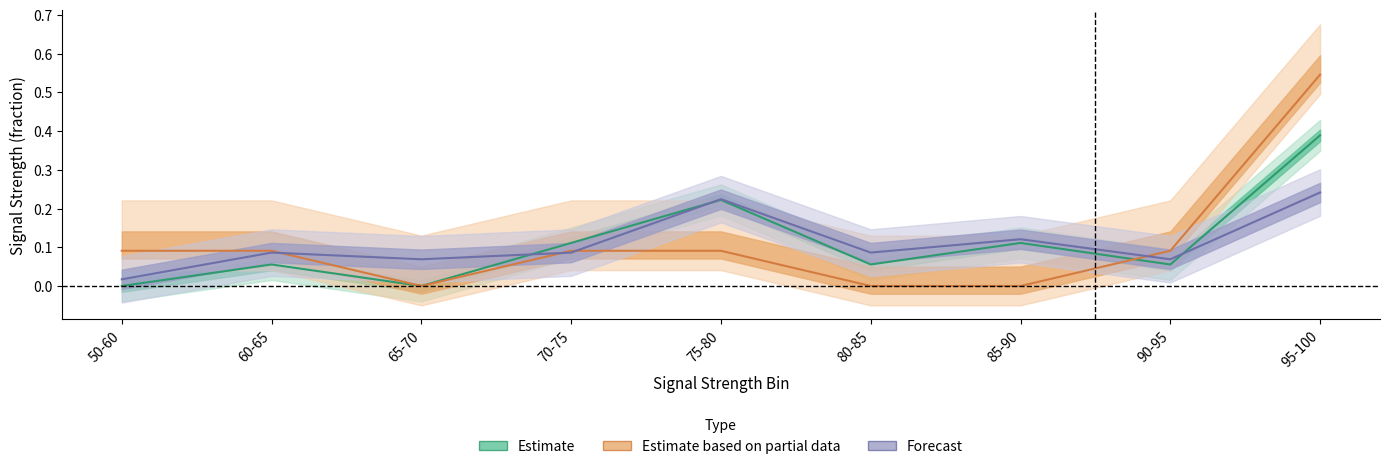

Reading right to left, what are all the values shown in this chart?

Estimate: 0.4	0.1	0.1	0.1	0.2	0.1	0.0	0.1	0.0
Estimate based on partial data: 0.5	0.1	0.0	0.0	0.1	0.1	0.0	0.1	0.1
Forecast: 0.2	0.1	0.1	0.1	0.2	0.1	0.1	0.1	0.0